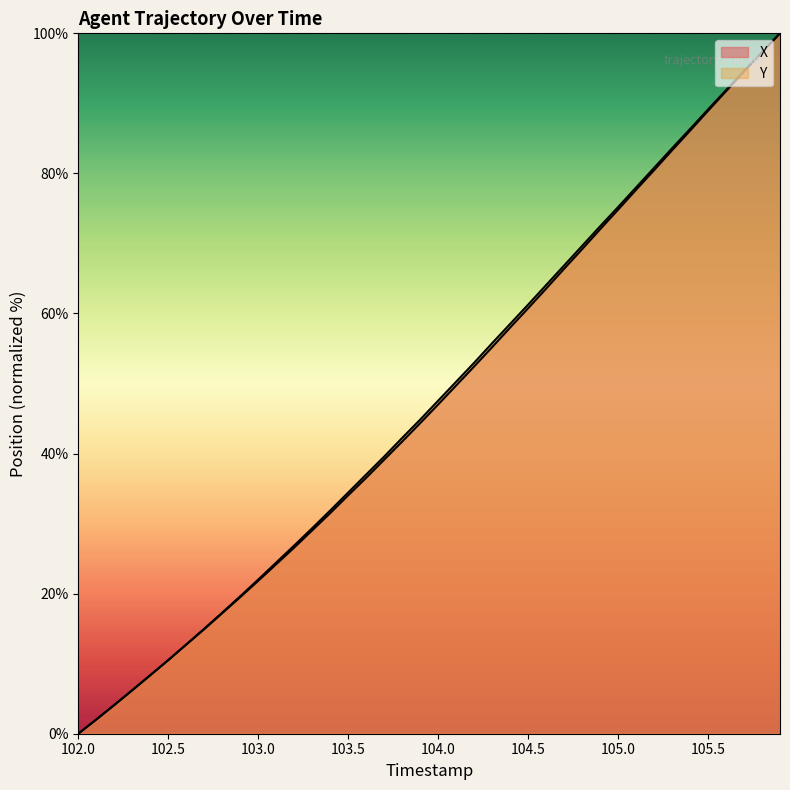

At how many categories does at least one series exceed 67?

12